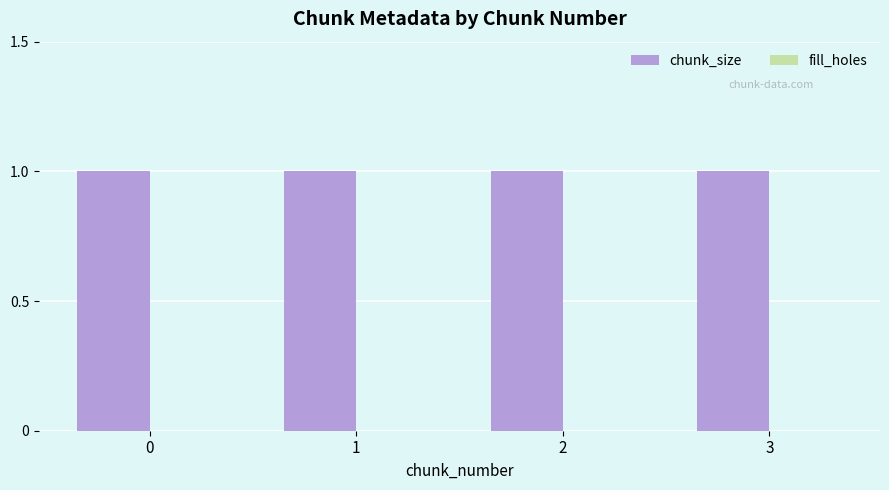

Between 3 and 0, which is larger?

3